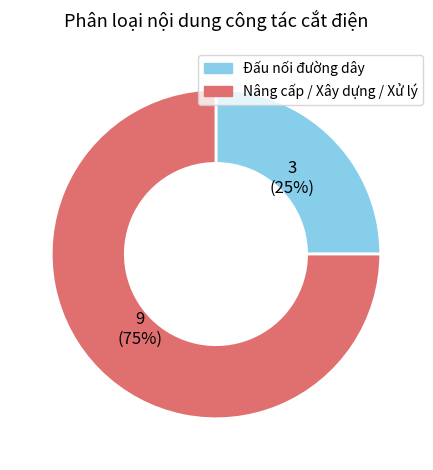

Does any single category account for the majority?

Yes